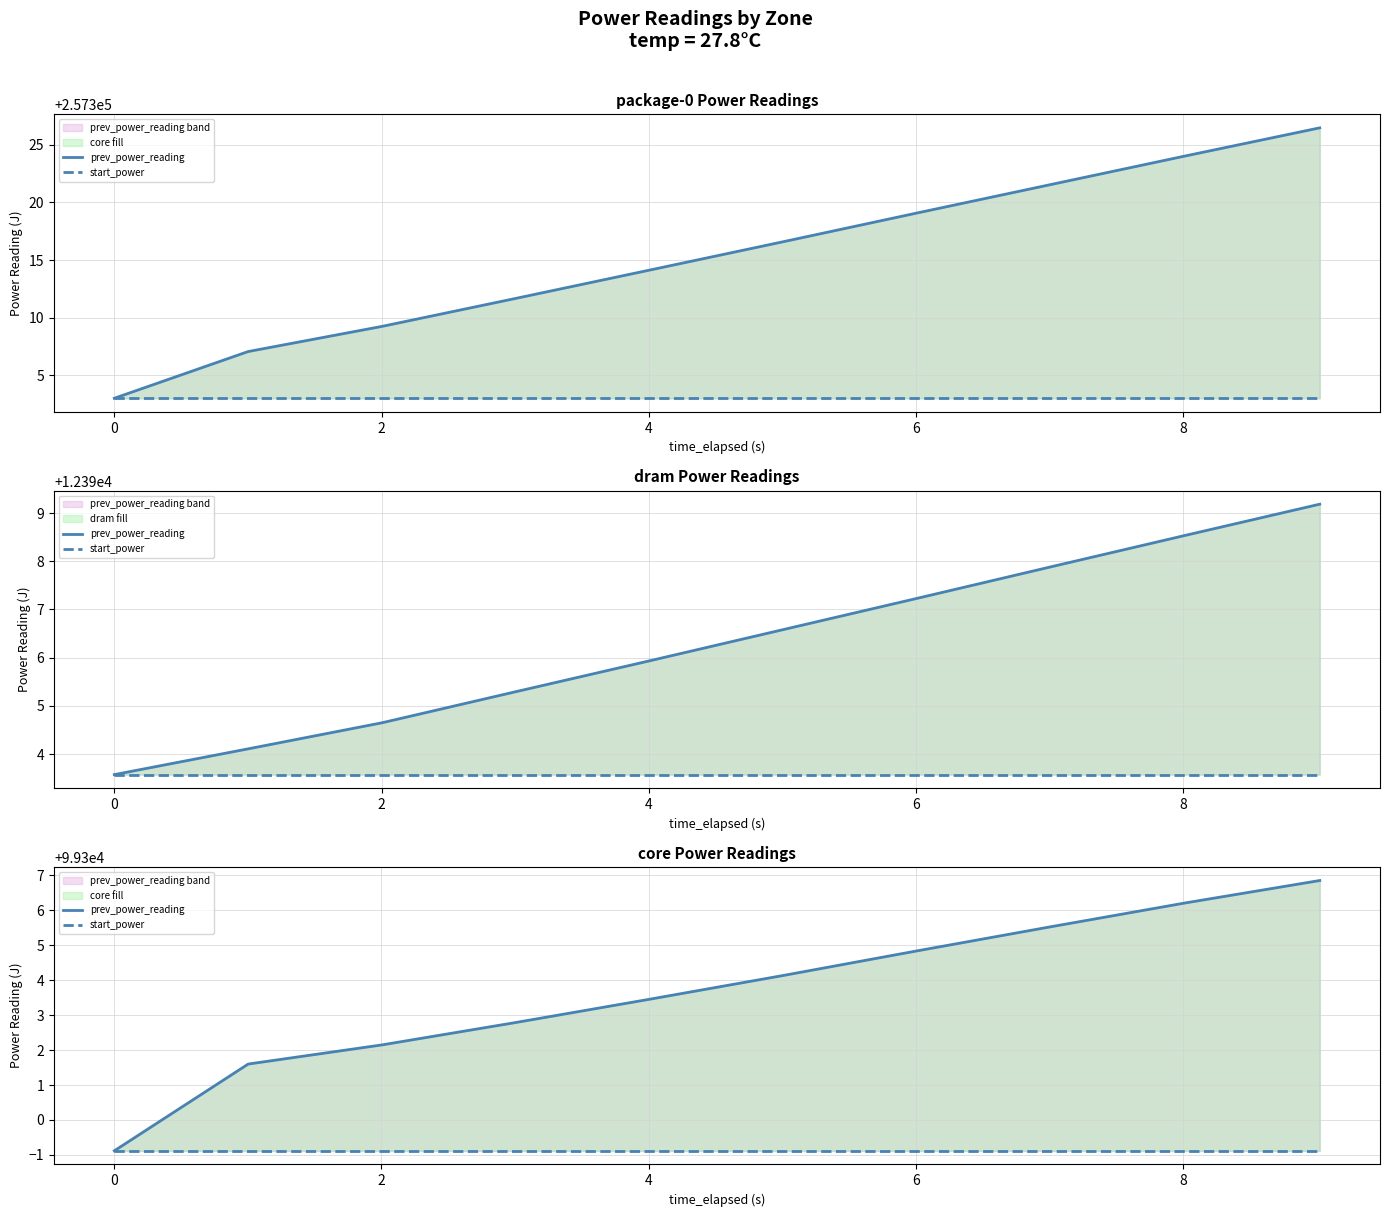

What is the value of the prev_power_reading point at the 8th from the left?

99305.5